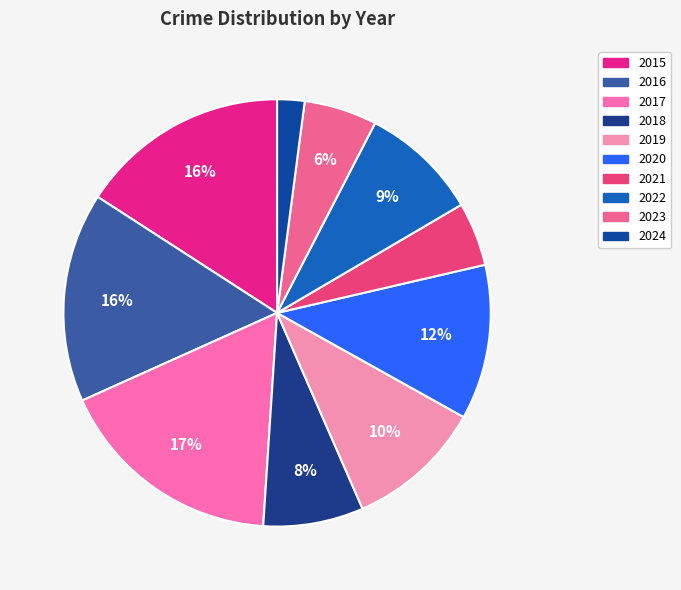

Is it true that 2023 is 6% of the pie?

True